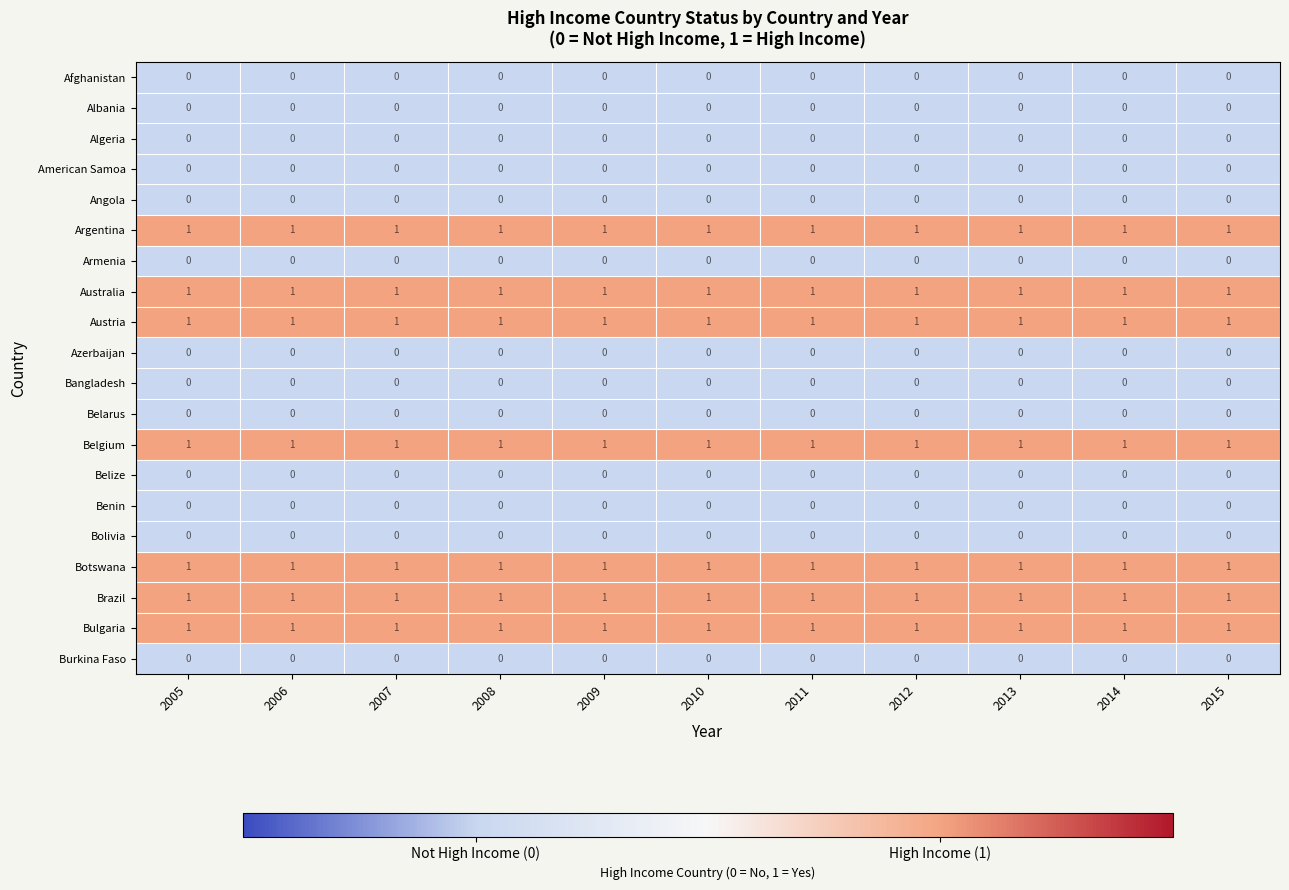

Is it true that Albania equals 0 at 2005?

True